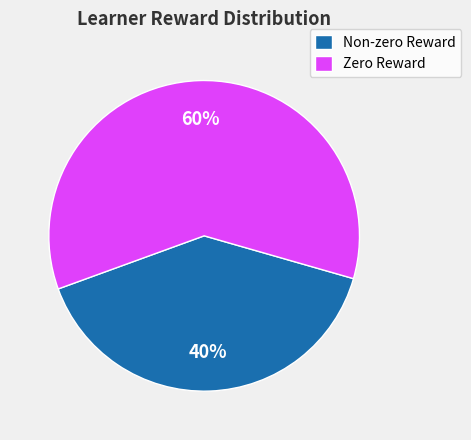

Do Zero Reward and Non-zero Reward together represent more than half of the pie?

Yes